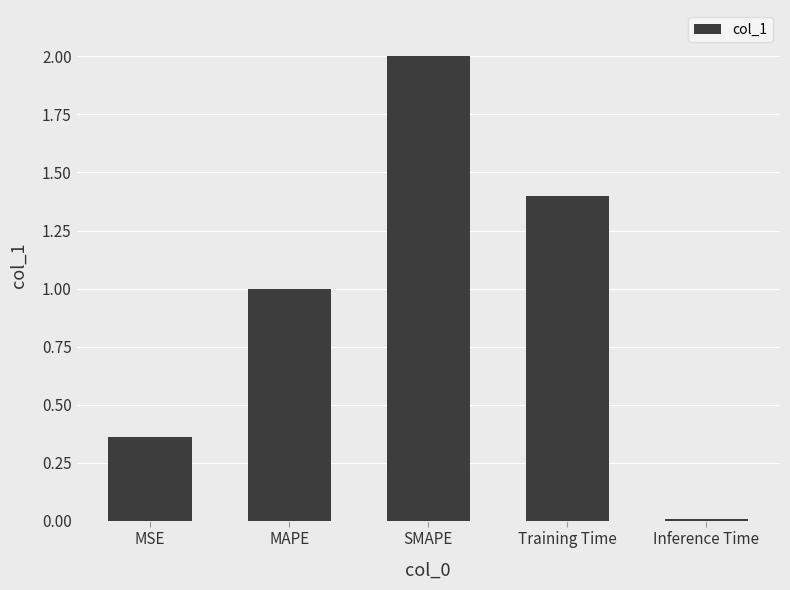

Which label corresponds to the largest value in the chart?

SMAPE